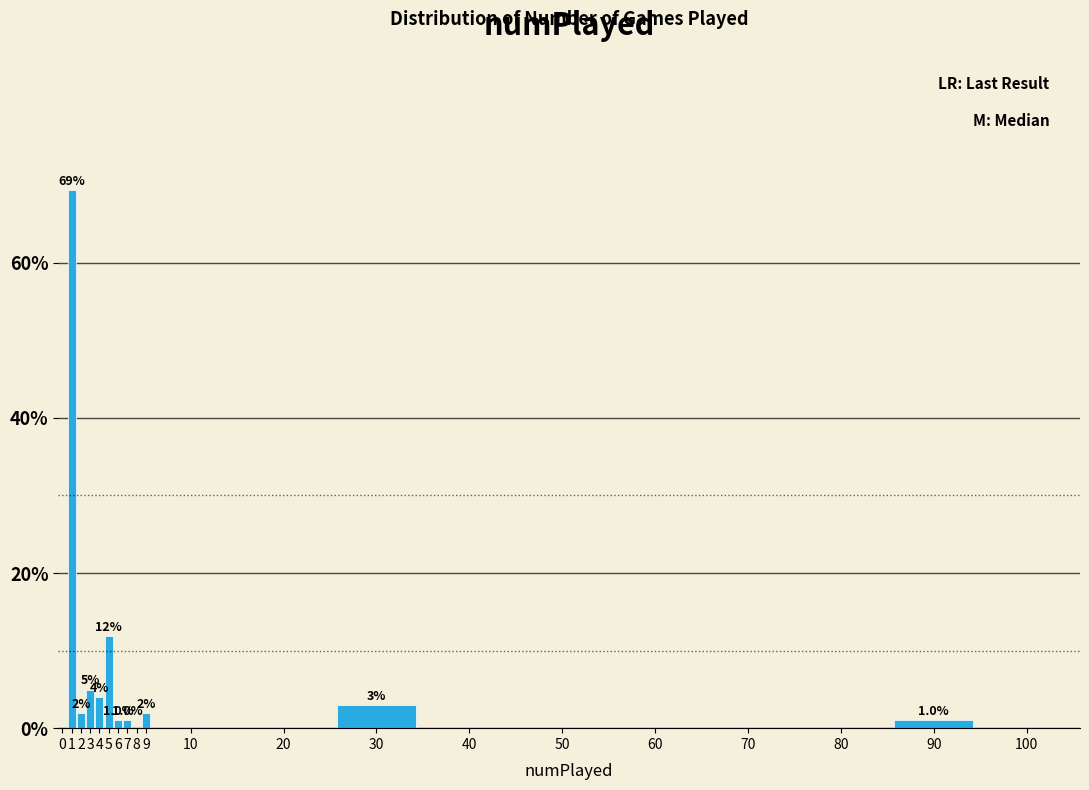

Reading right to left, list all the values displayed in this chart.

100=0.0	90=1.0	80=0.0	70=0.0	60=0.0	50=0.0	40=0.0	30=3.0	20=0.0	10=0.0	9=2.0	8=0.0	7=1.0	6=1.0	5=11.9	4=4.0	3=5.0	2=2.0	1=69.3	0=0.0